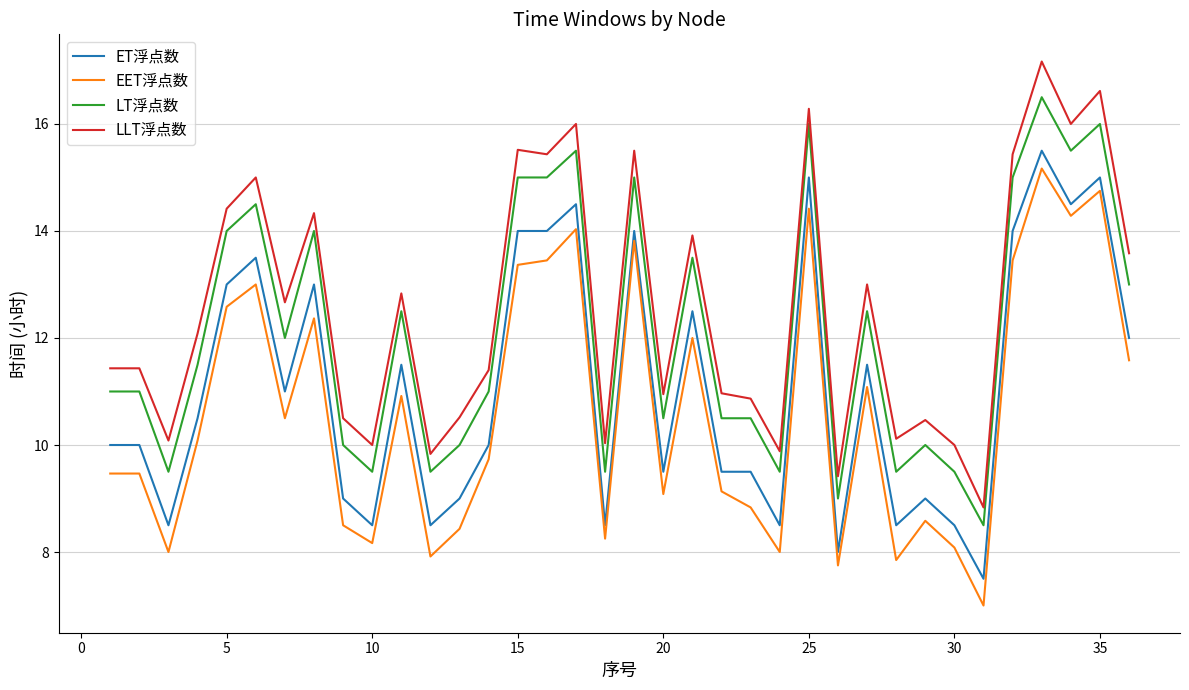

How many values in the EET浮点数 series exceed 10?

18